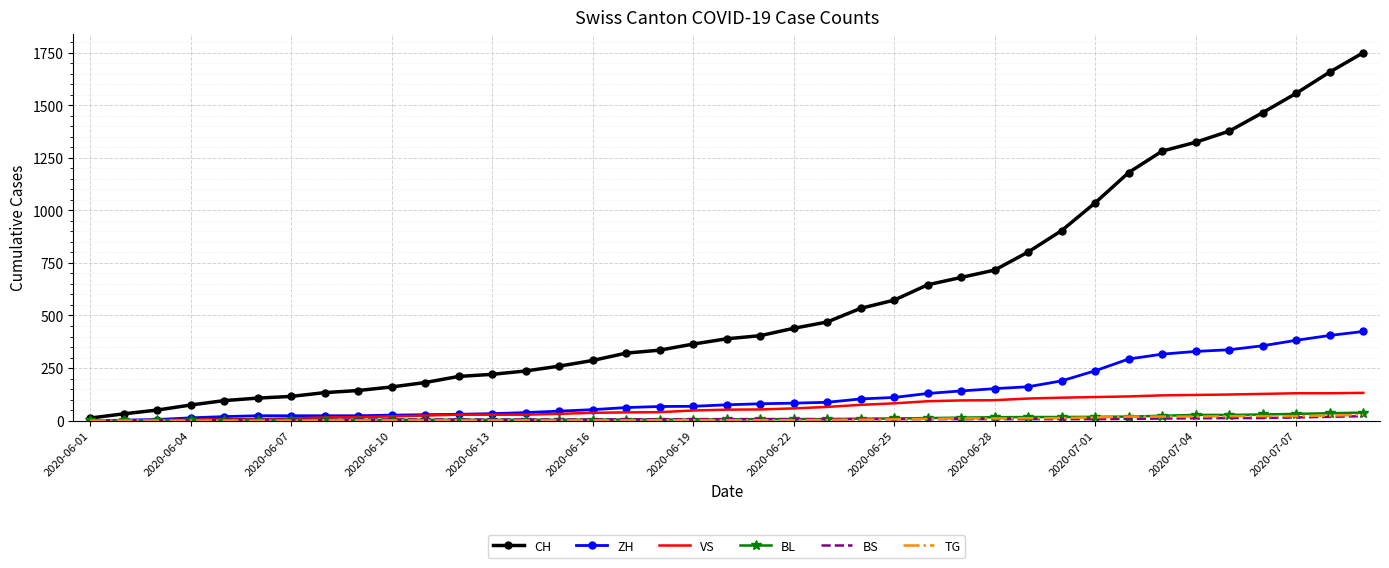

What is the greatest value displayed?

1750